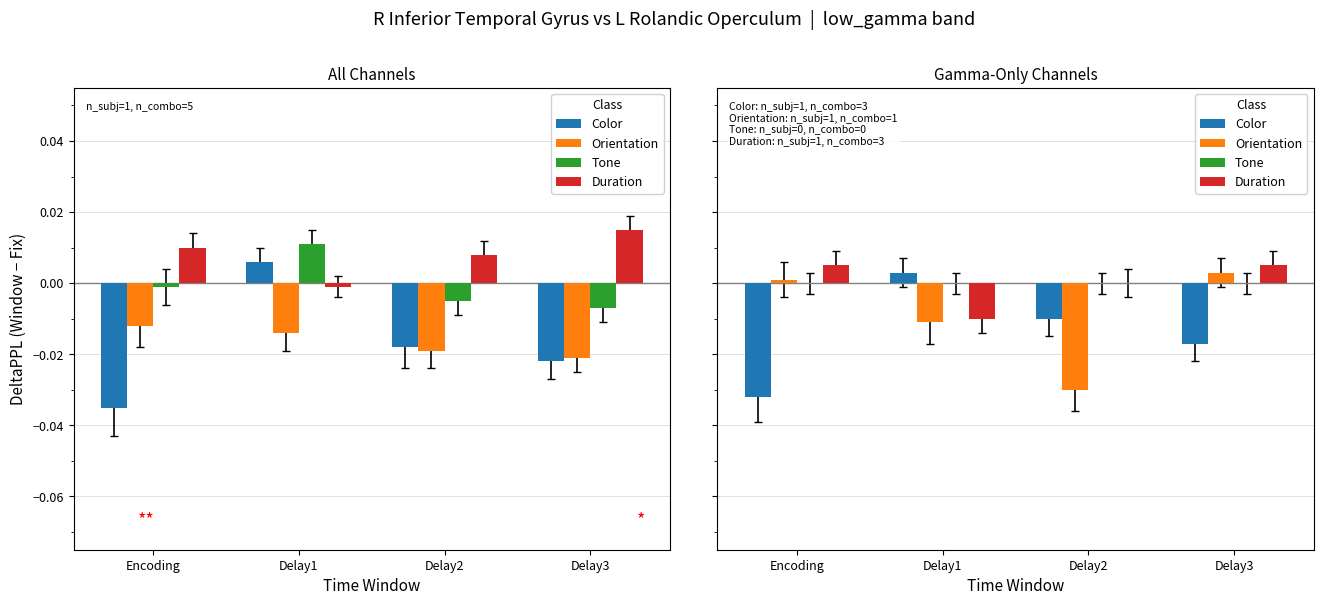

Count the number of data series in this chart.

4